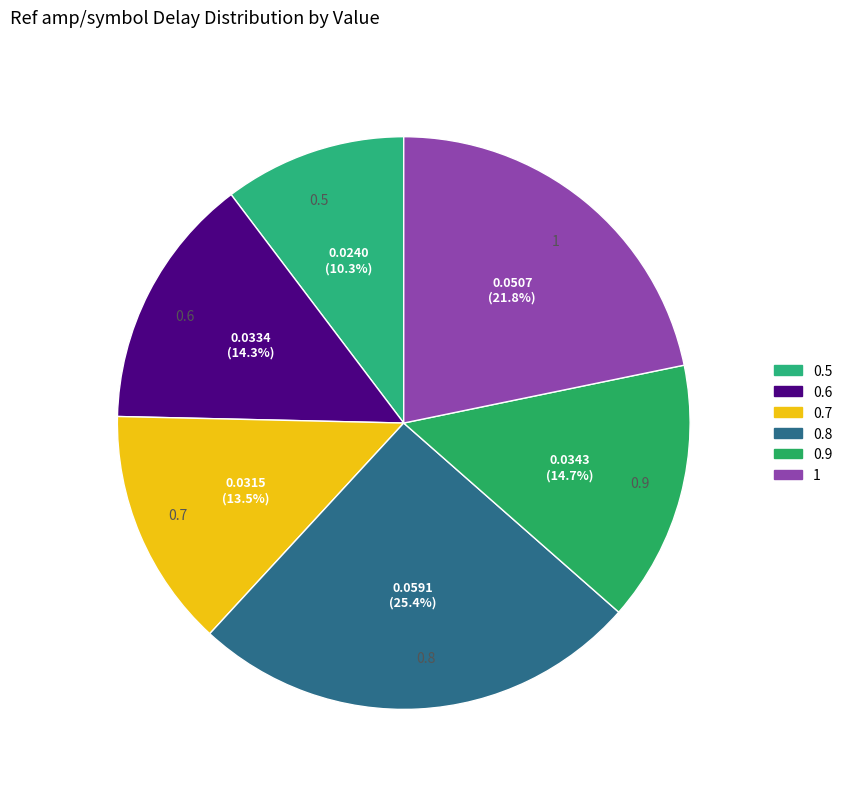

The 1 slice represents 22% of the pie. True or false?

True